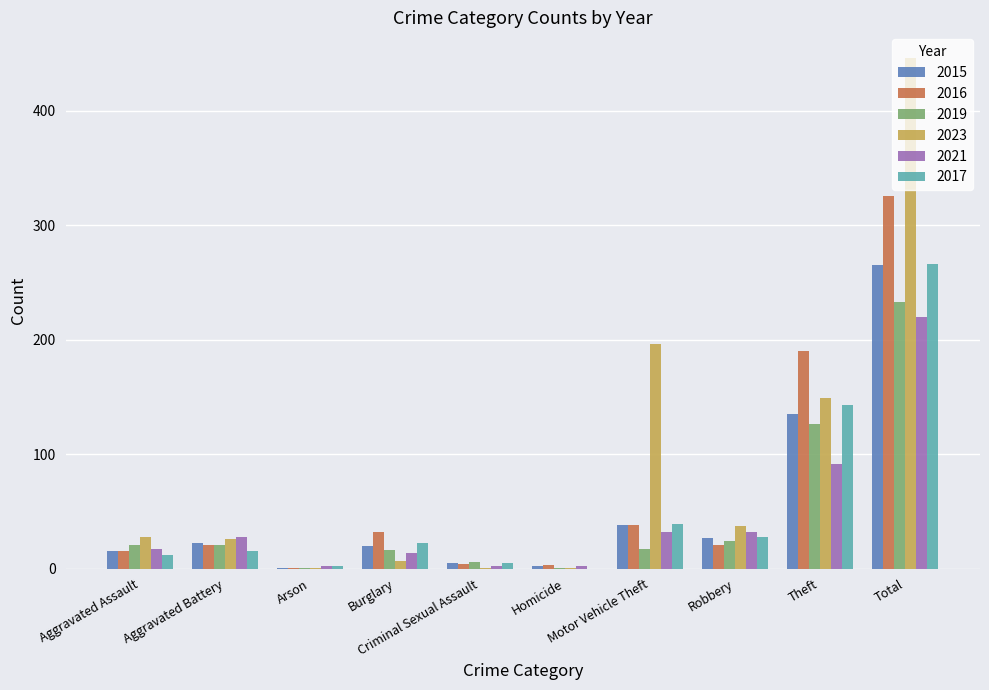

True or false: 2023 has a value of 72 at Theft.

False